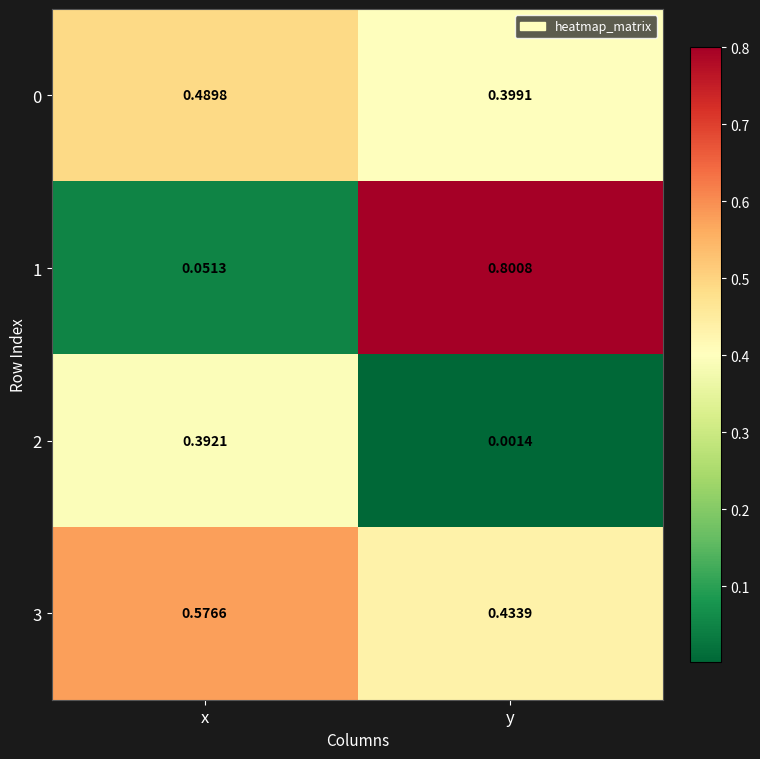

At which category is the sum across all series the highest?

y